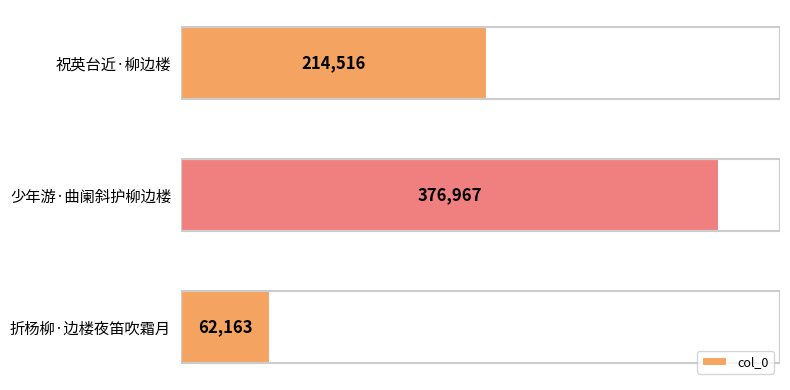

Reading bottom to top, list all the values displayed in this chart.

62163	376967	214516